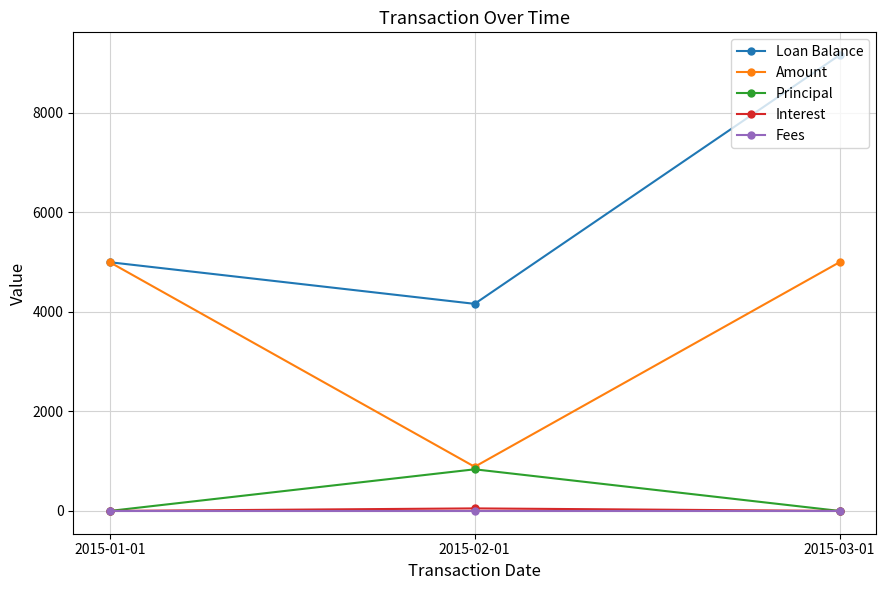

What position from the left is 2015-03-01?

3